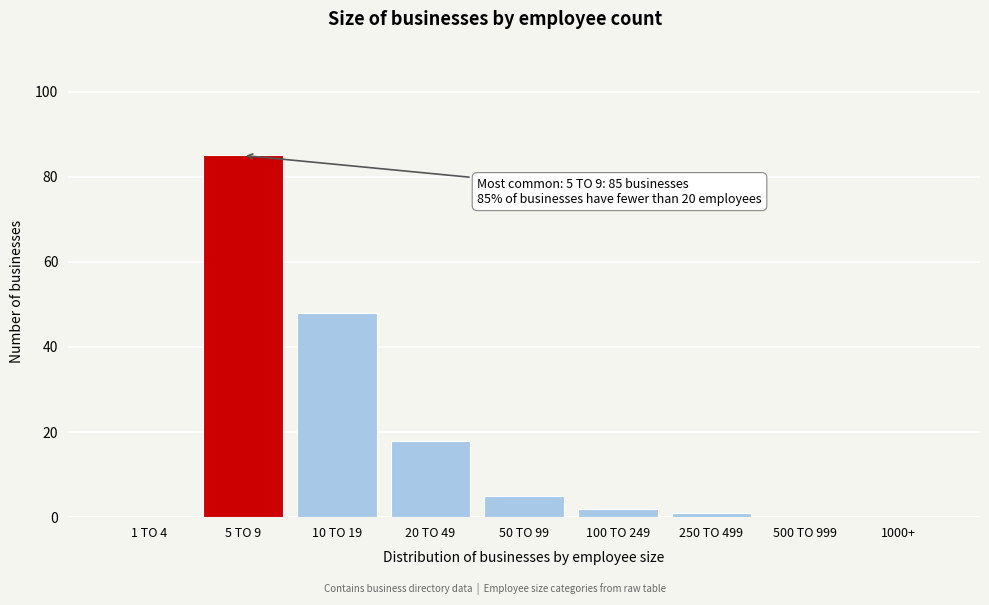

Reading right to left, list all the values displayed in this chart.

1000+=0	500 TO 999=0	250 TO 499=1	100 TO 249=2	50 TO 99=5	20 TO 49=18	10 TO 19=48	5 TO 9=85	1 TO 4=0